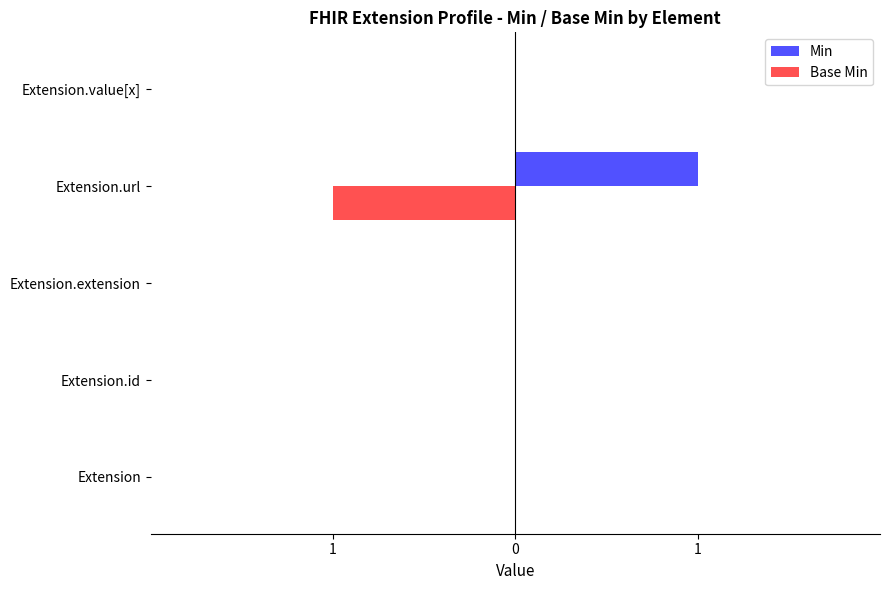

What is the sum of all Min values?

1